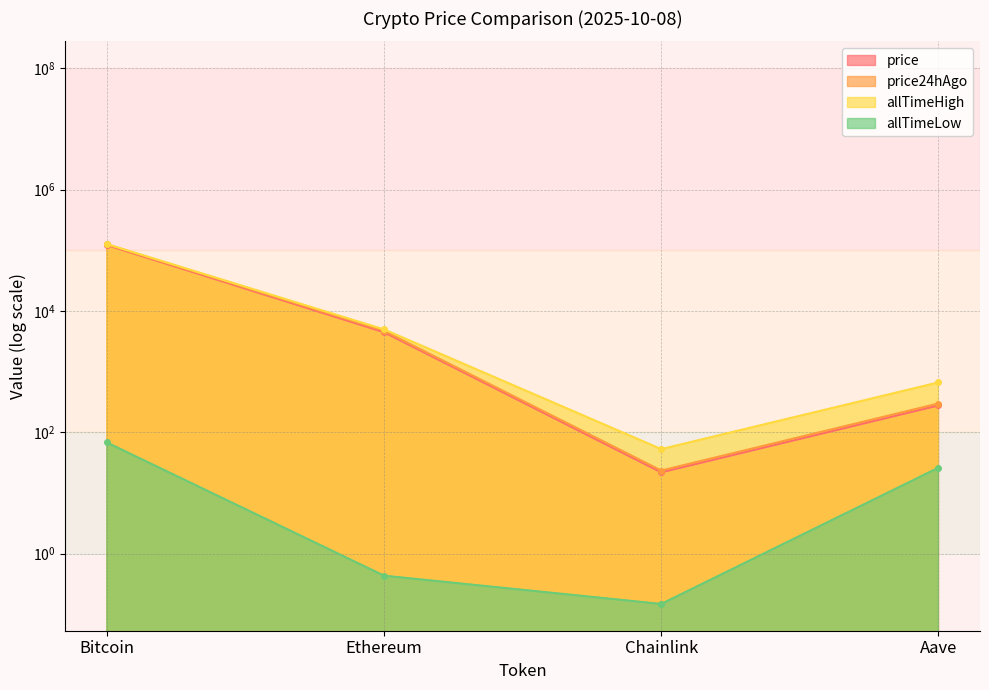

The price series shows 121470.0 at Bitcoin. True or false?

True